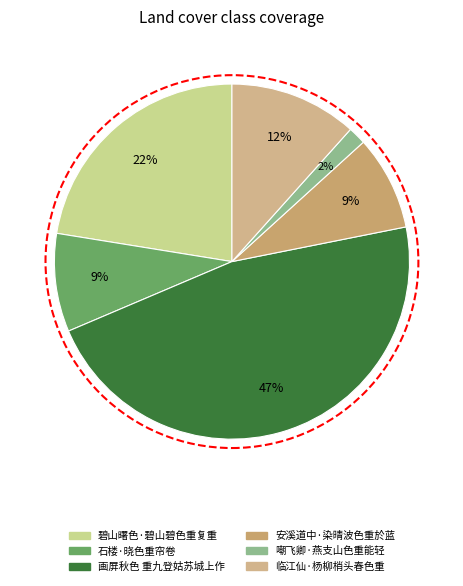

Which slice is the largest?

画屏秋色 重九登姑苏城上作